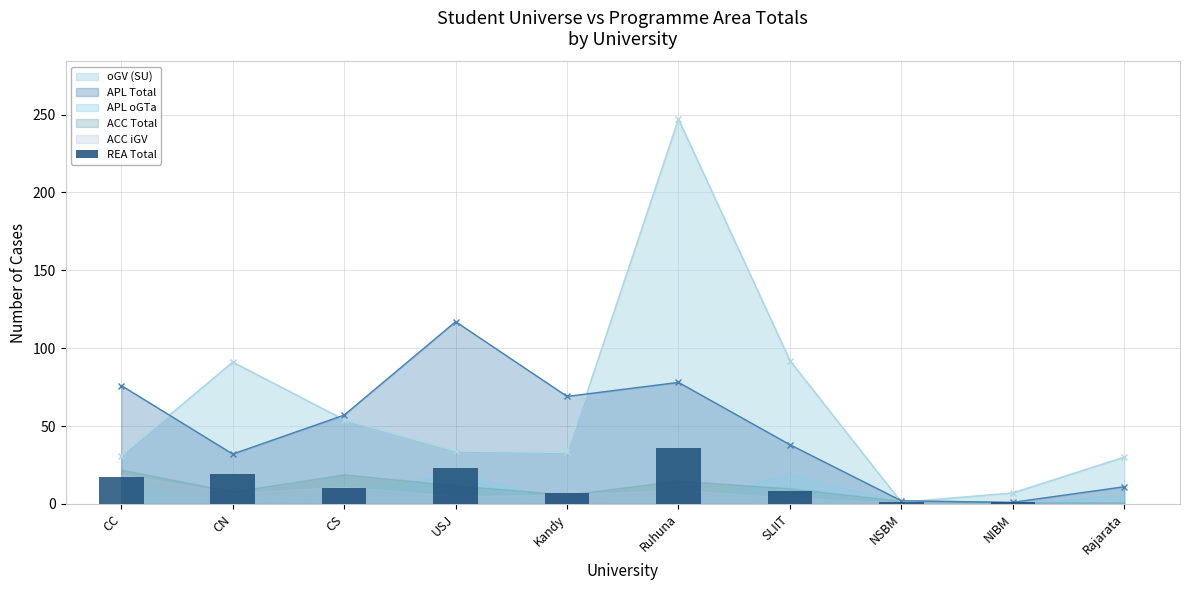

What position from the left is NSBM?

8